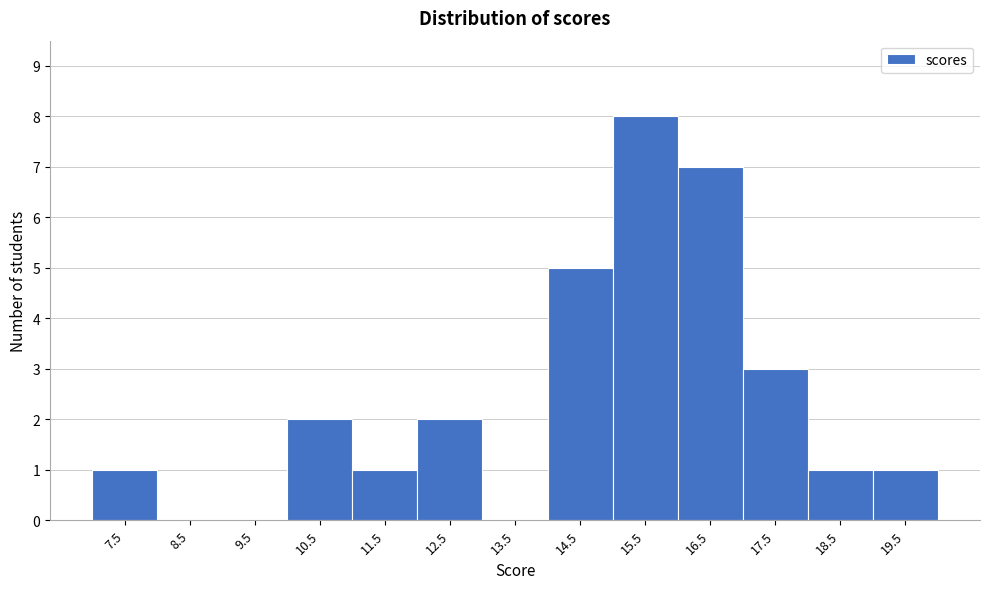

Reading left to right, list every bar in this chart as the range it spans on the x-axis followed by its height. The values are not printed on the chart, so give them approximately, as read against the axis.

7 to 8: 1
8 to 9: 0
9 to 10: 0
10 to 11: 2
11 to 12: 1
12 to 13: 2
13 to 14: 0
14 to 15: 5
15 to 16: 8
16 to 17: 7
17 to 18: 3
18 to 19: 1
19 to 20: 1